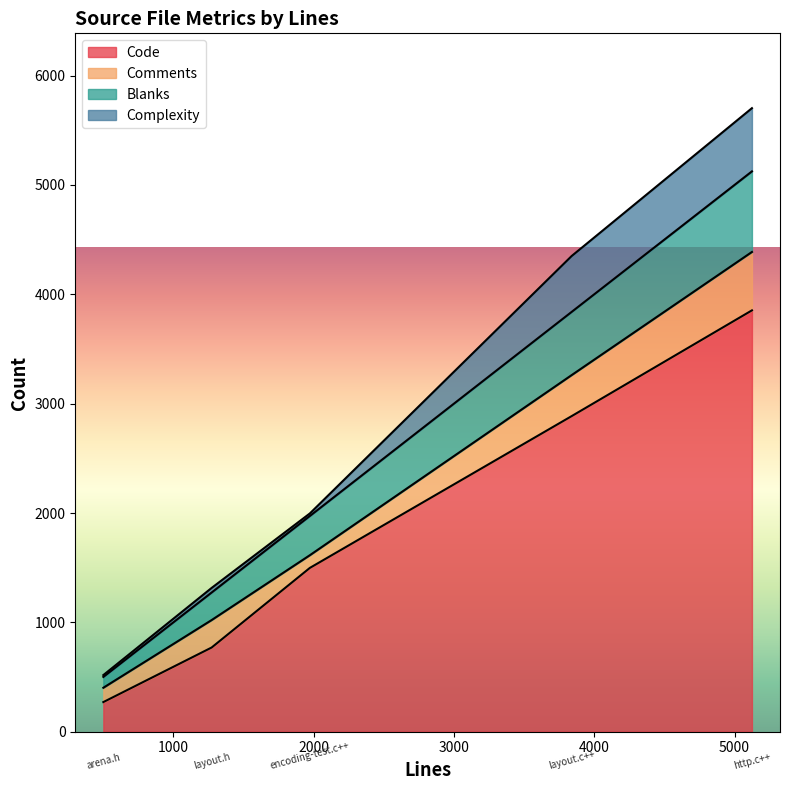

What is the maximum value for Code?

3853